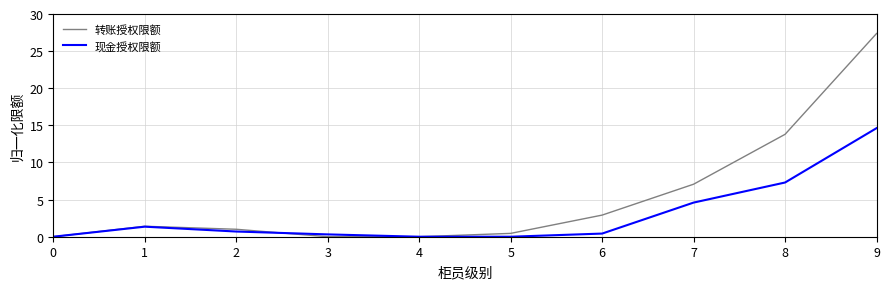

List the series in order of their peak value, highest first.

转账授权限额, 现金授权限额